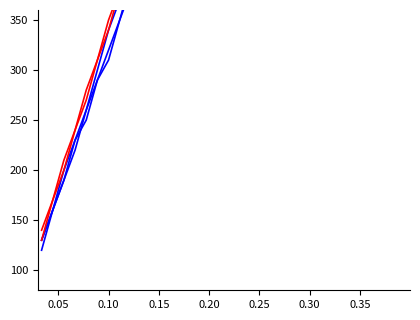

True or false: agreeableness and conscientiousness intersect in this chart.

False